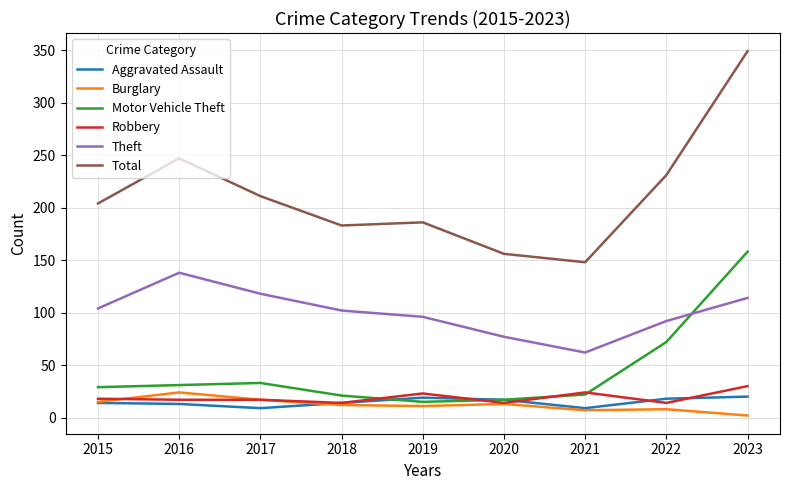

What is the lowest value of the Robbery series?

14